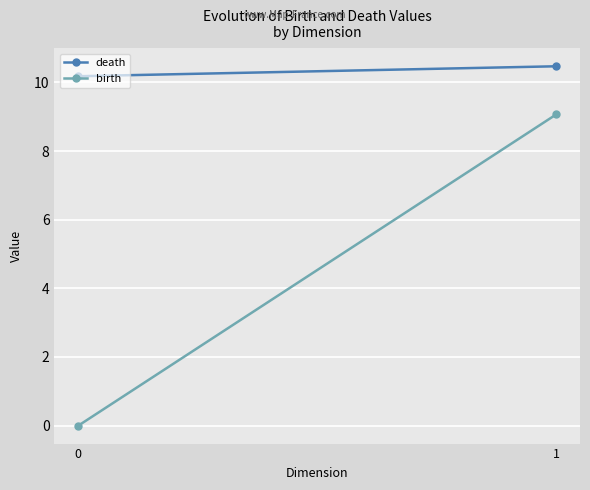

Which series has the widest spread of values?

birth